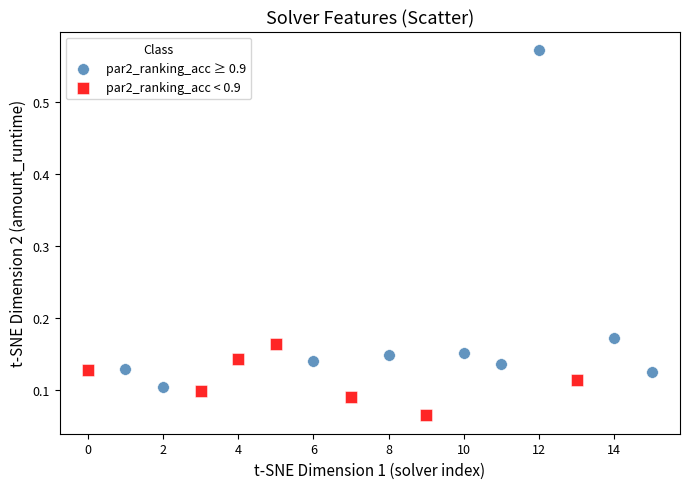

Which series contains the lowest Y value?

par2_ranking_acc < 0.9